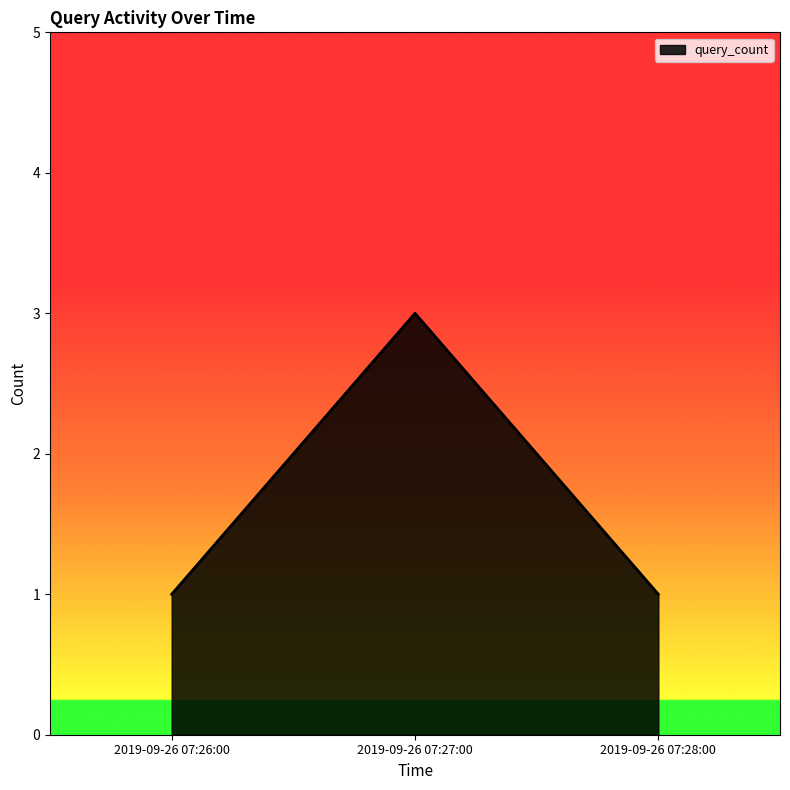

How many lines are shown in the chart?

1